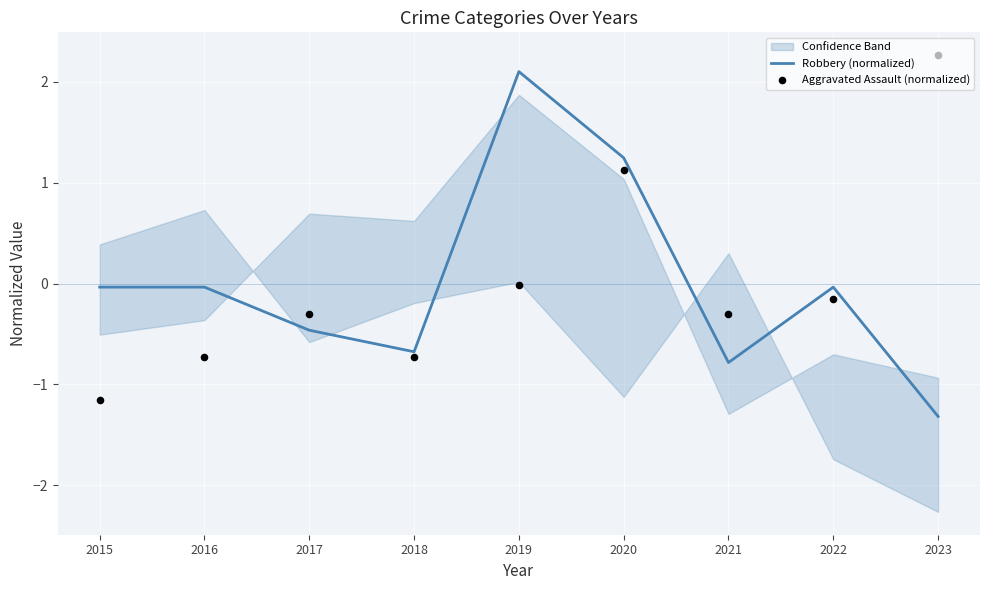

Which series contains the highest Y value?

Aggravated Assault (normalized)